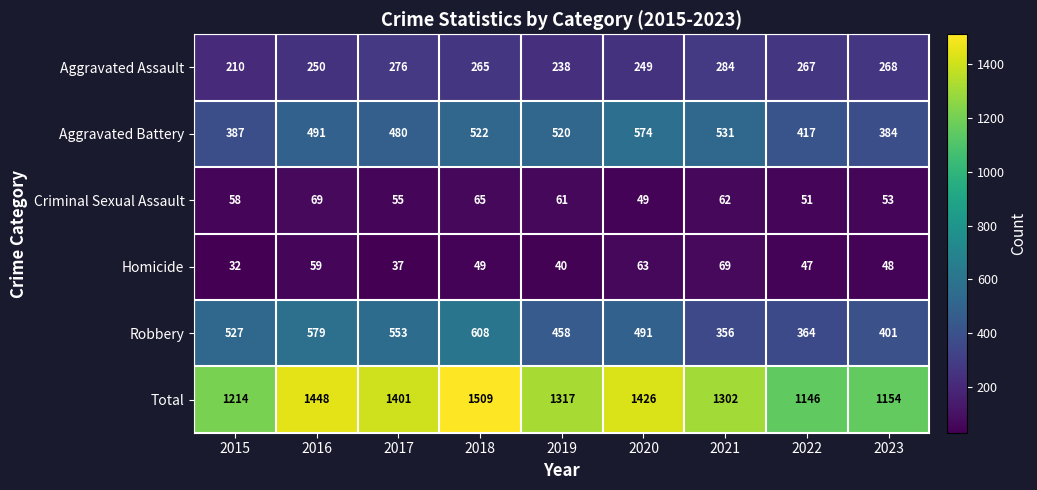

At which category is the sum across all series the highest?

2018